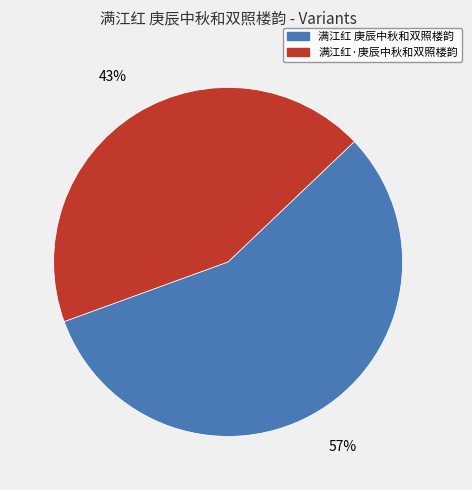

Is the sum of 满江红·庚辰中秋和双照楼韵 and 满江红 庚辰中秋和双照楼韵 greater than half?

Yes